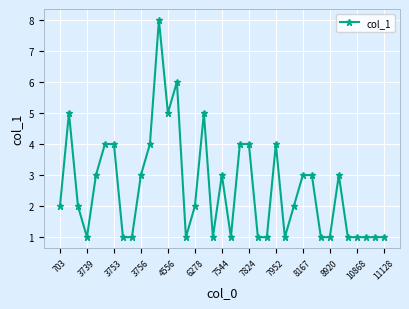

Reading right to left, what are all the values shown in this chart?

1	1	1	1	1	3	1	1	3	3	2	1	4	1	1	4	4	1	3	1	5	2	1	6	5	8	4	3	1	1	4	4	3	1	2	5	2